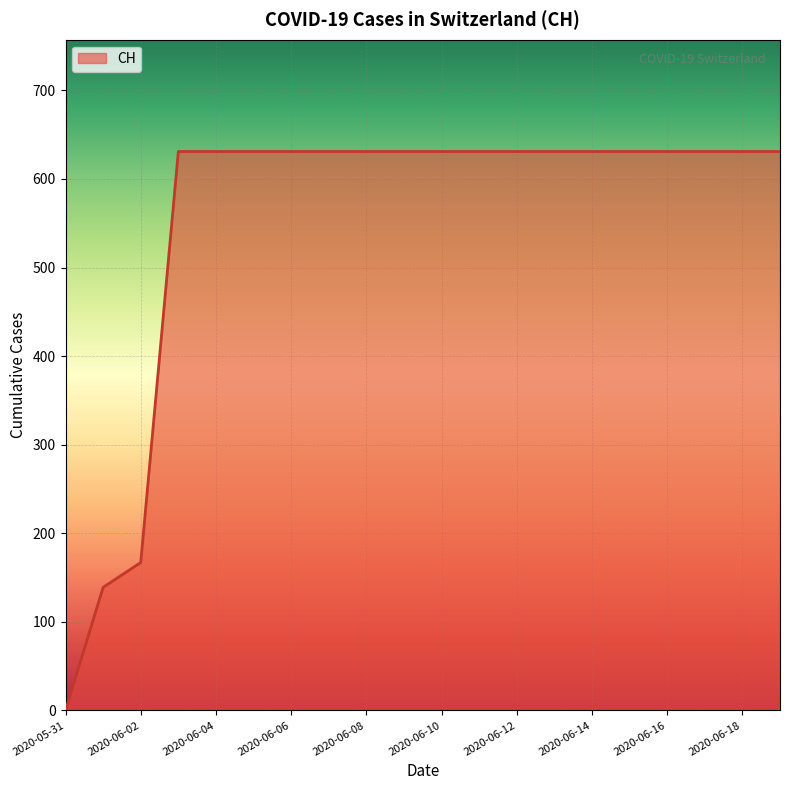

Does the chart have visible grid lines?

Yes